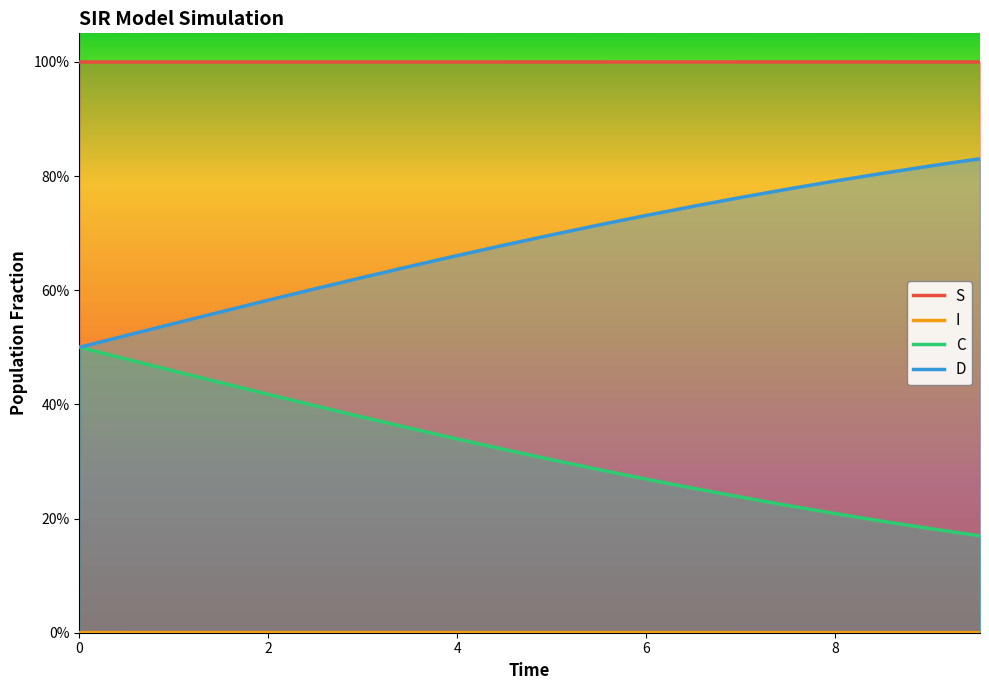

List the series in order of their overall mean, highest first.

S, D, C, I